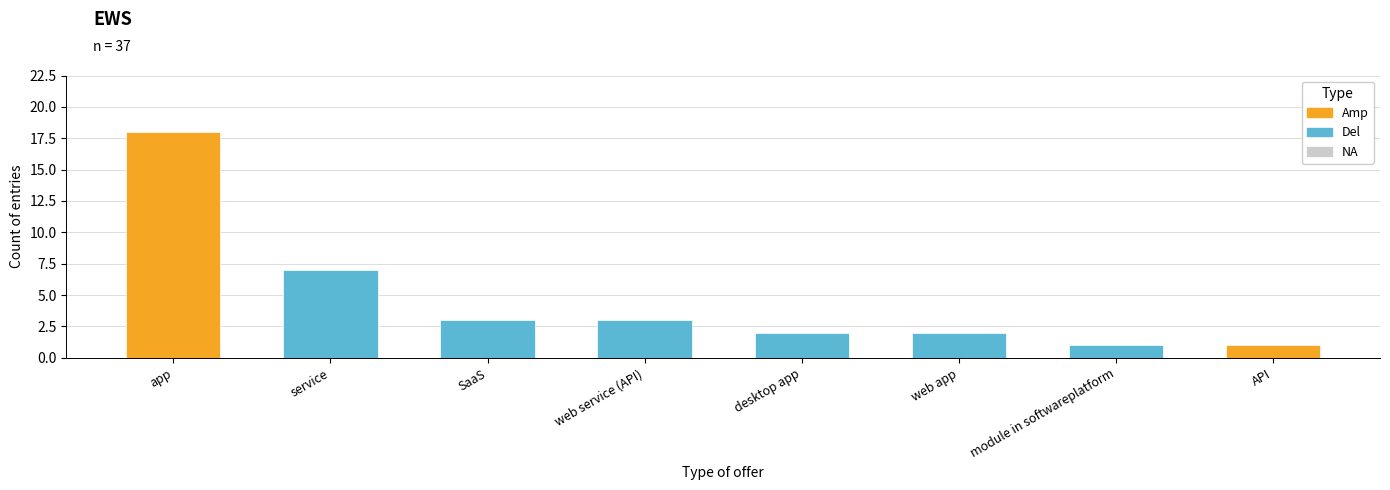

What is the maximum value shown in the chart?

18